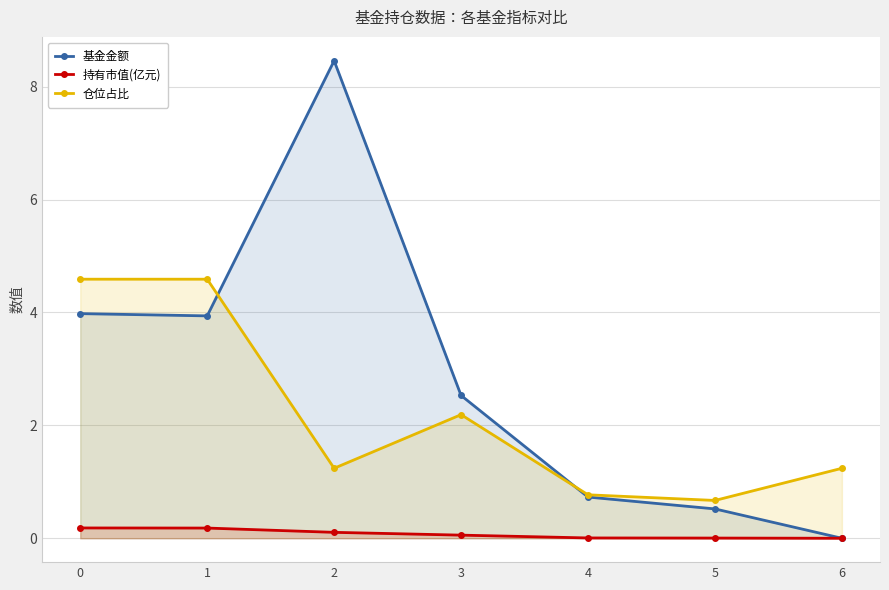

True or false: 基金金额 and 持有市值(亿元) intersect in this chart.

False